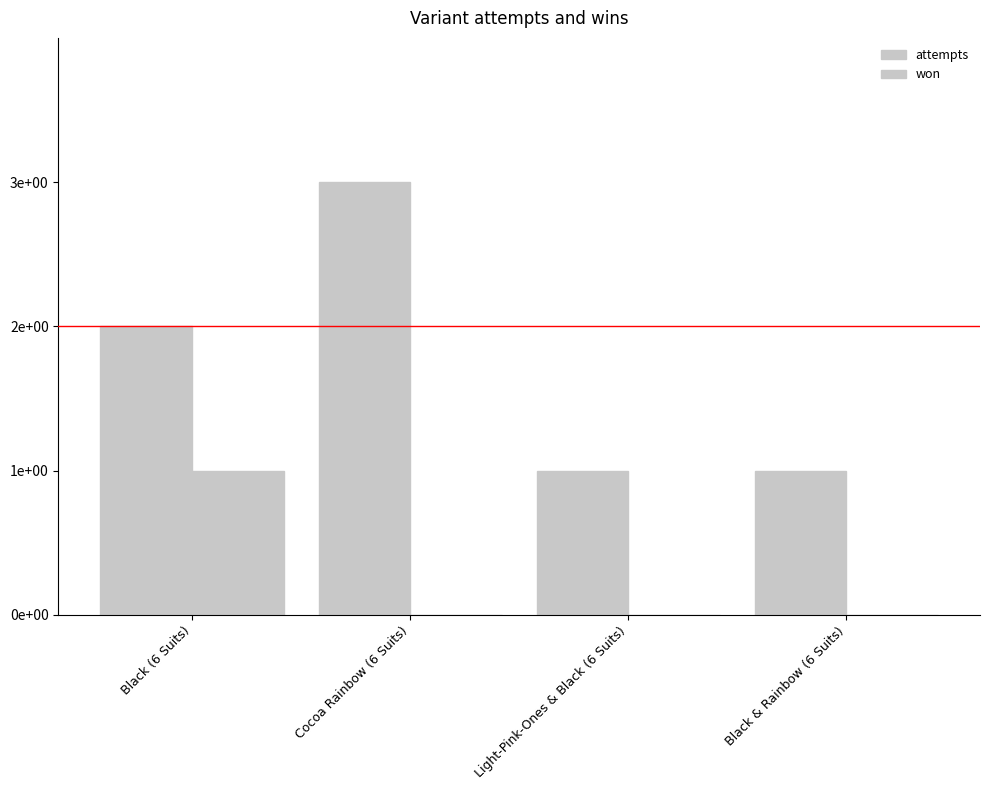

True or false: won has a value of 2 at Black (6 Suits).

False